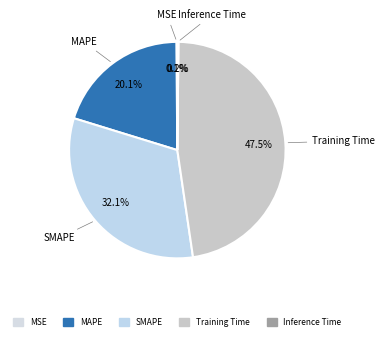

True or false: MAPE accounts for 9% of the total.

False